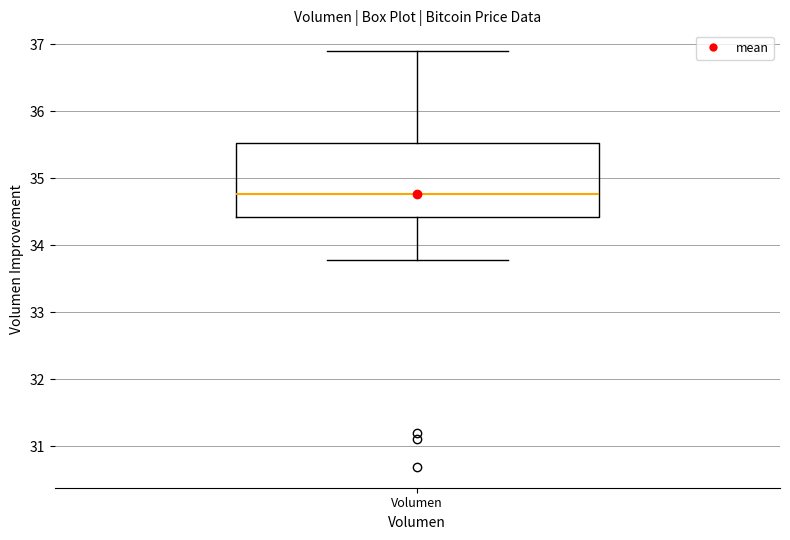

Read this box plot against the y-axis: the position of the median line, the range covered by the box, and the ends of both whiskers. The values are not printed on the chart, so give them approximately, as read against the axis.

median 34.8, box 34.4 to 35.5, whiskers 33.8 to 36.9